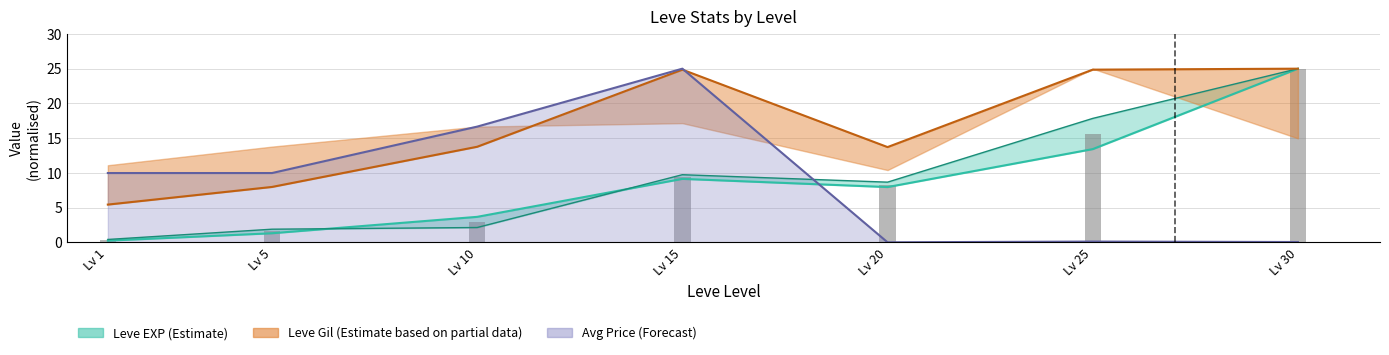

List the labels in order of value, largest first.

Lv 30, Lv 25, Lv 15, Lv 20, Lv 10, Lv 5, Lv 1